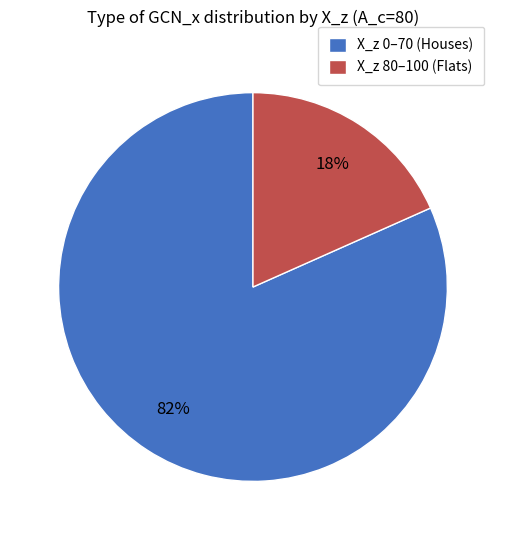

To the nearest percent, what percentage of the pie is X_z 0–70 (Houses)?

82%